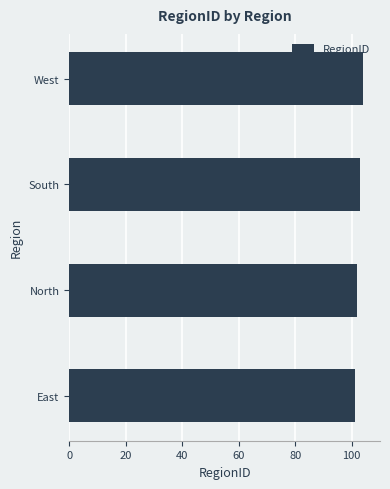

Approximately how many times larger is the value at South compared to East?

1.0